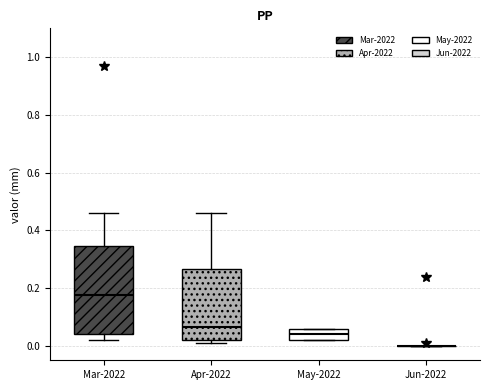

Where is the lower edge of the box for May-2022 on the y-axis? The values are not printed on the chart, so give them approximately, as read against the axis.

0.02